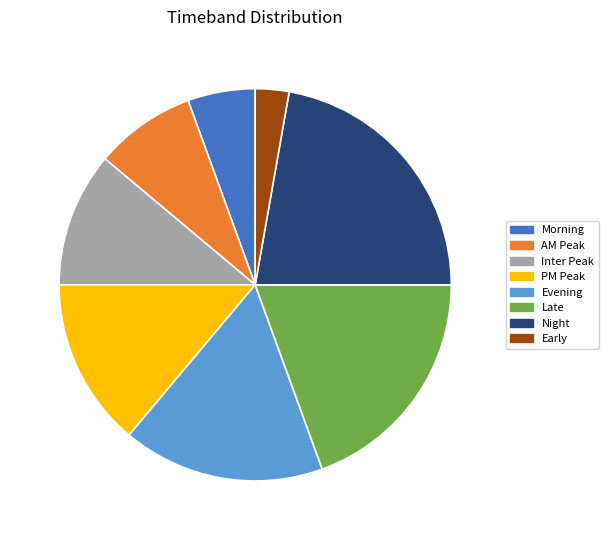

Is there a majority slice in this chart?

No